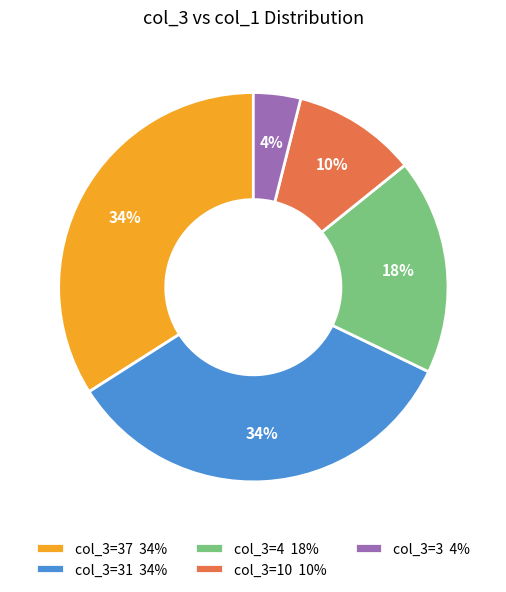

Do col_3=10 10% and col_3=4 18% together represent more than half of the pie?

No